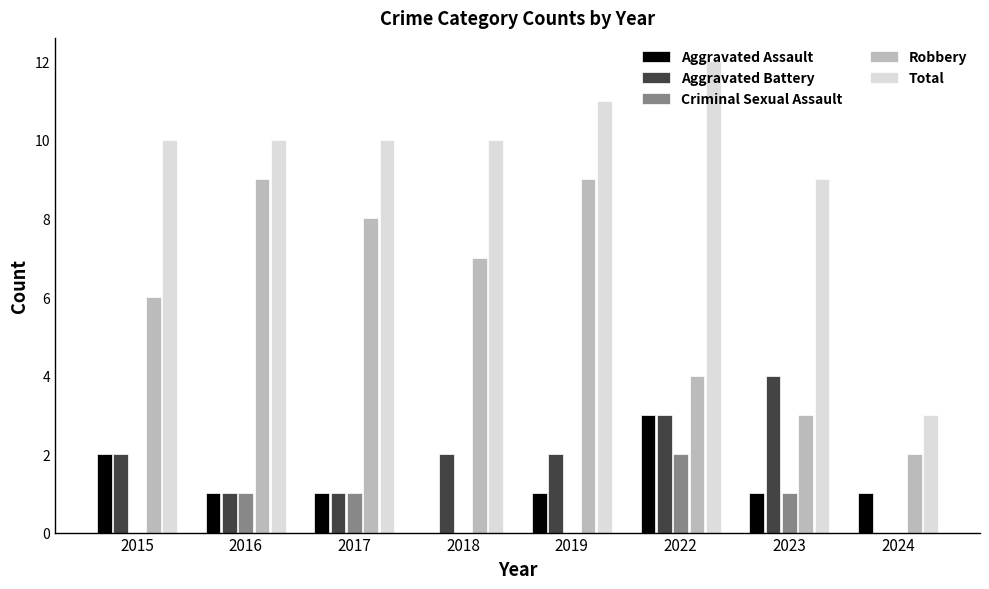

At which category does the chart reach its peak across all series?

2022